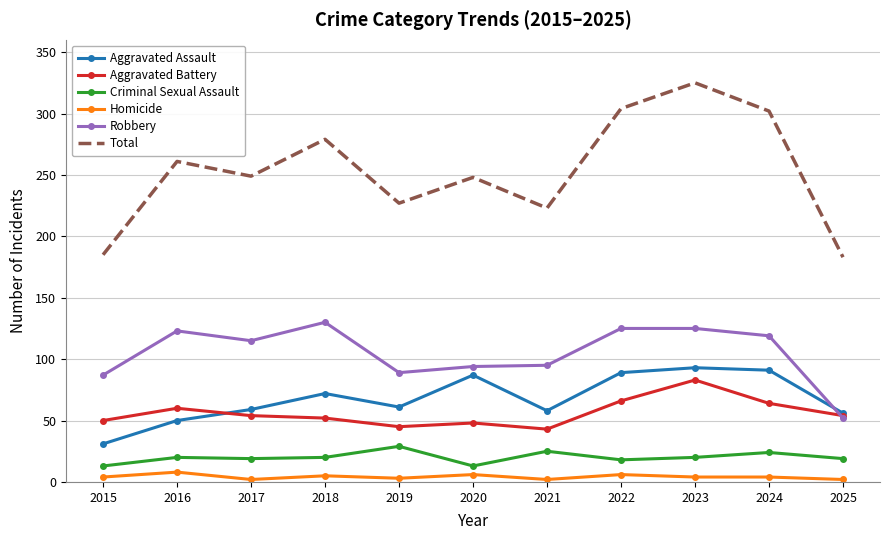

What is the greatest value displayed?

325